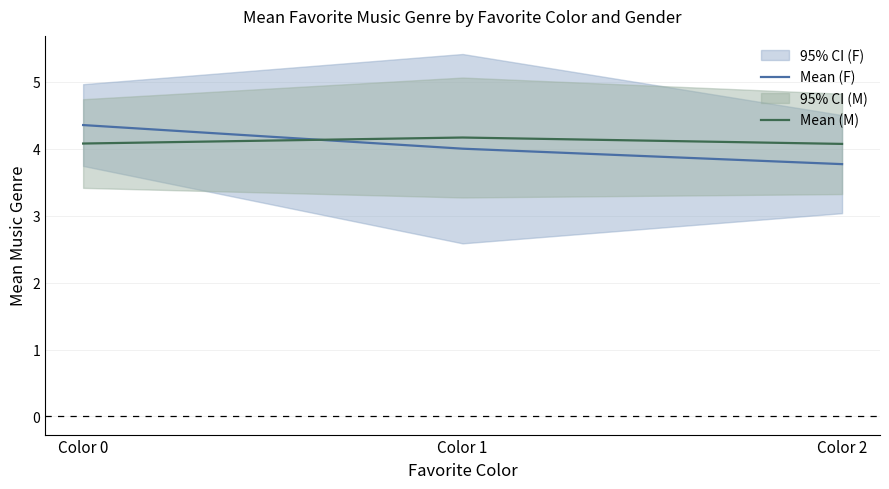

What is the maximum value for Mean (M)?

4.2